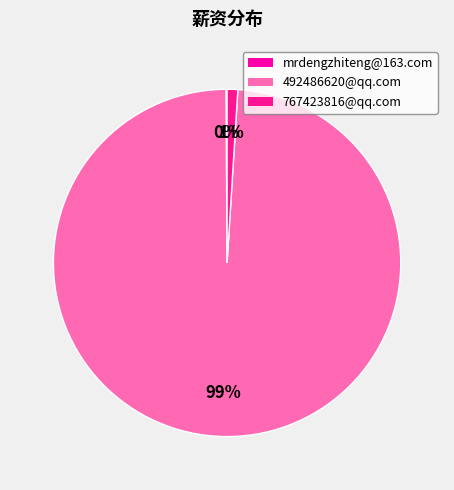

What is the majority slice?

492486620@qq.com